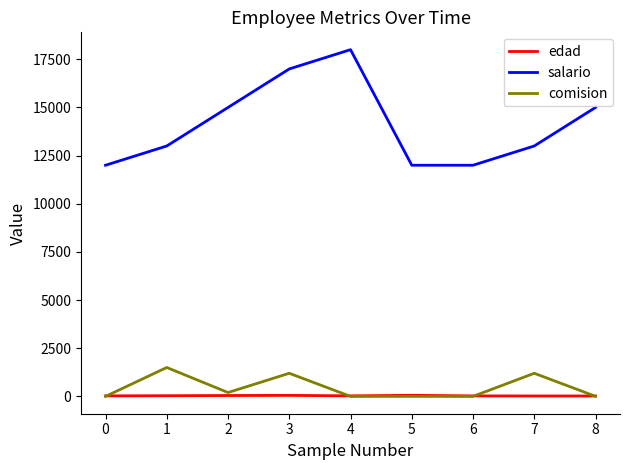

Rank the series at 7 from highest to lowest value.

salario, comision, edad